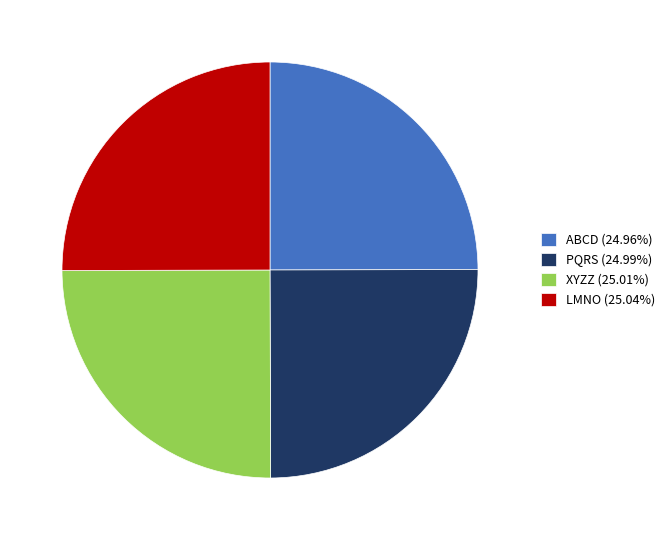

What is the ratio of the value at XYZZ (25.01%) to the value at PQRS (24.99%)?

1.0